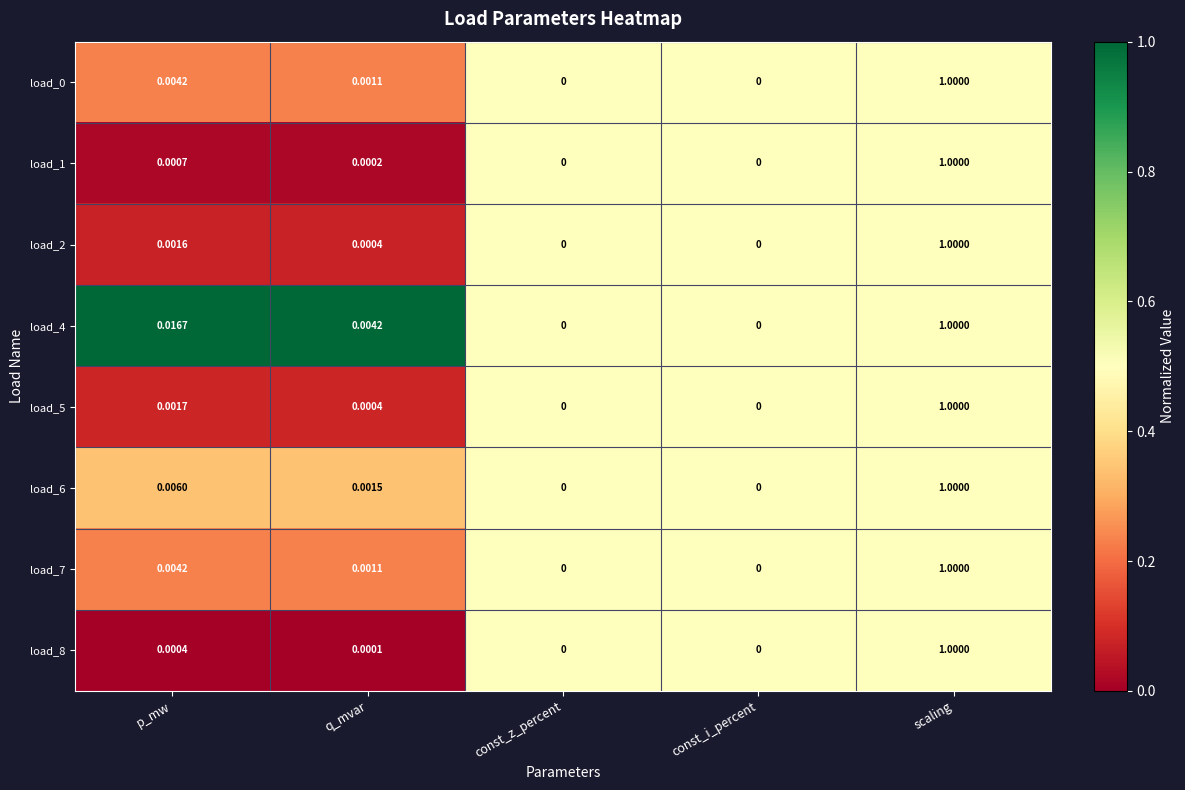

At which label does load_5 reach its peak?

scaling